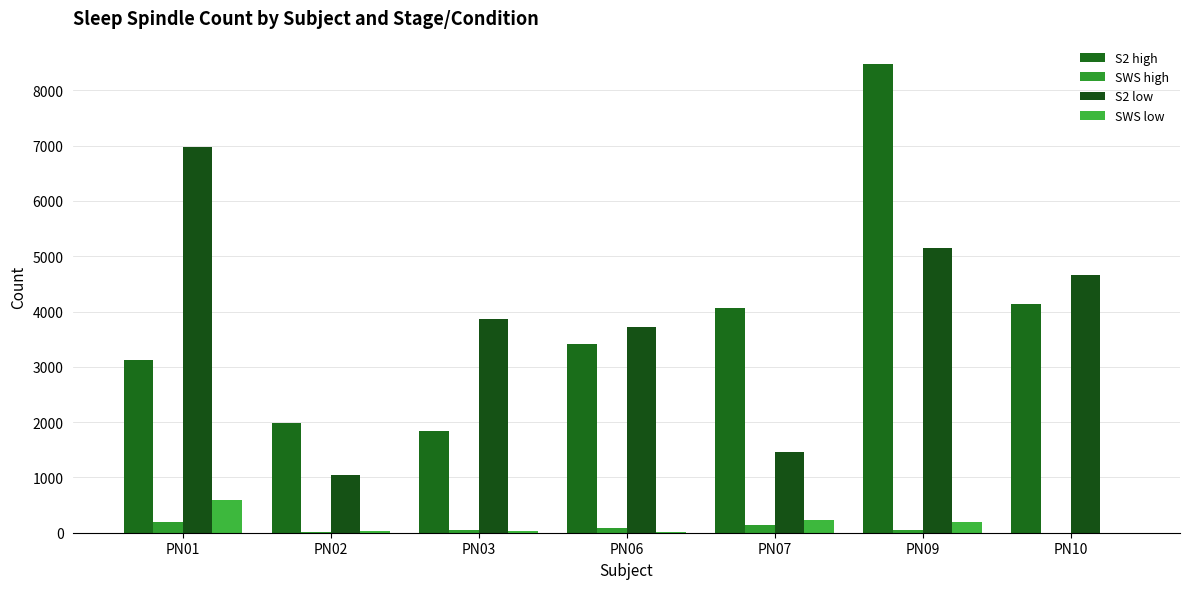

What is the sum of all S2 low values?

26889